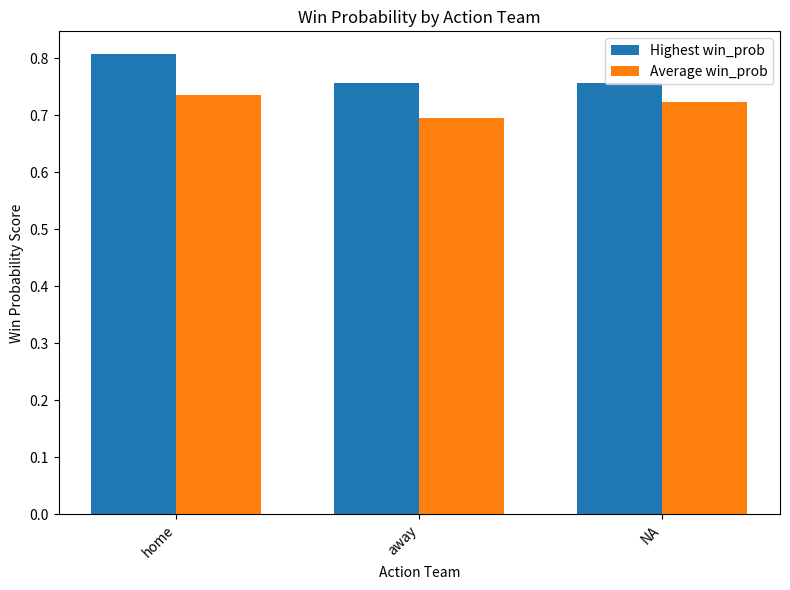

Is it true that Highest win_prob equals 0.8 at NA?

True